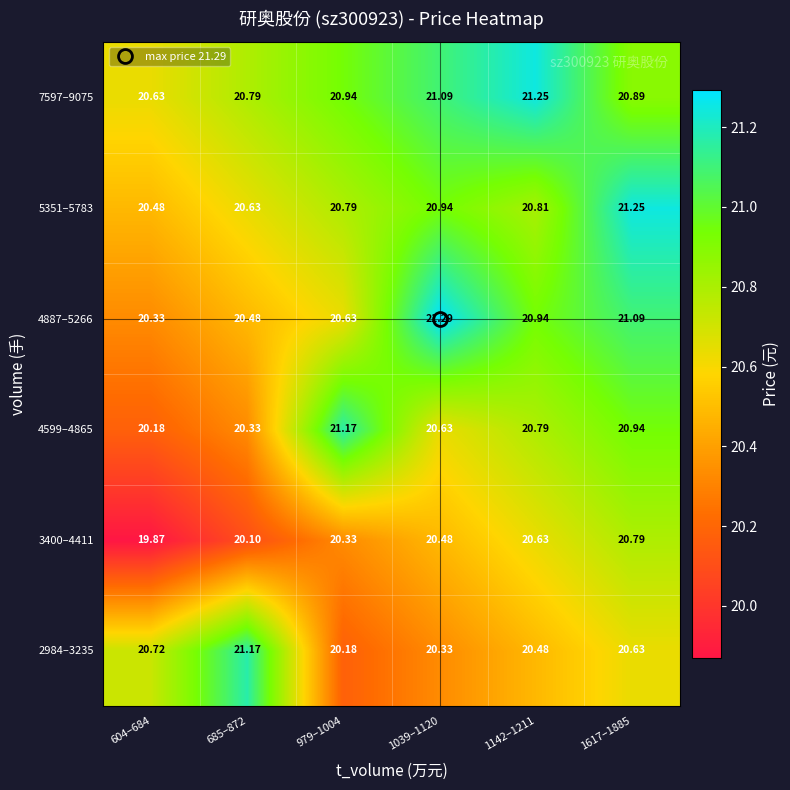

How many distinct data groups are displayed?

6